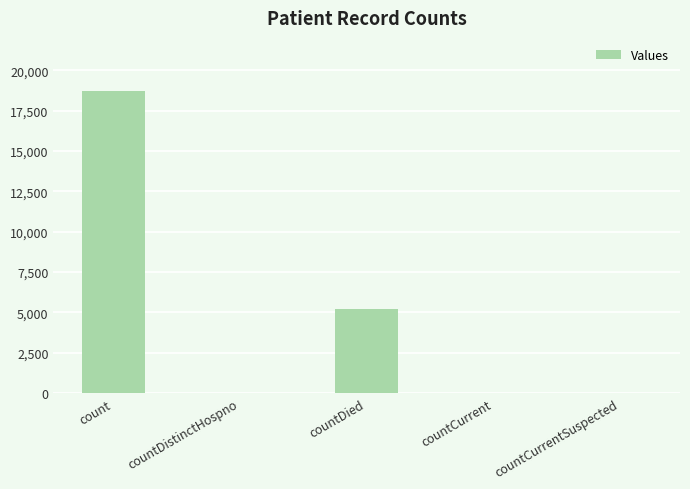

Between count and countCurrentSuspected, which is larger?

count